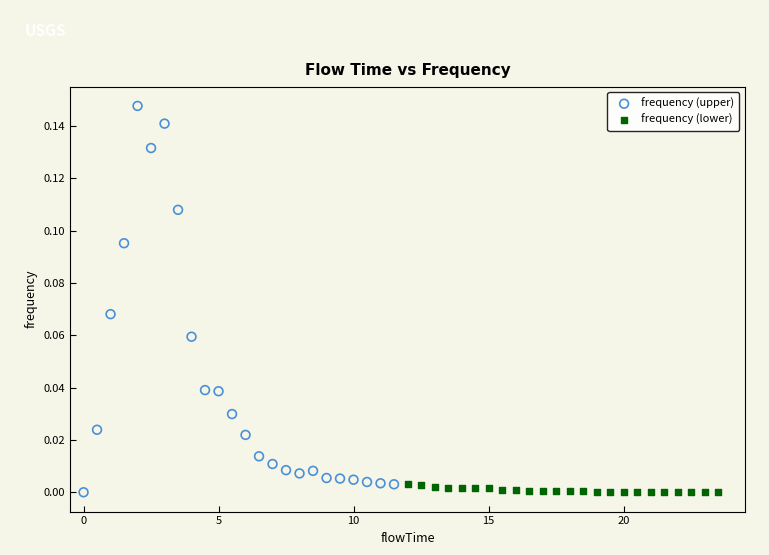

Which series has the largest Y range (max minus min)?

frequency (upper)